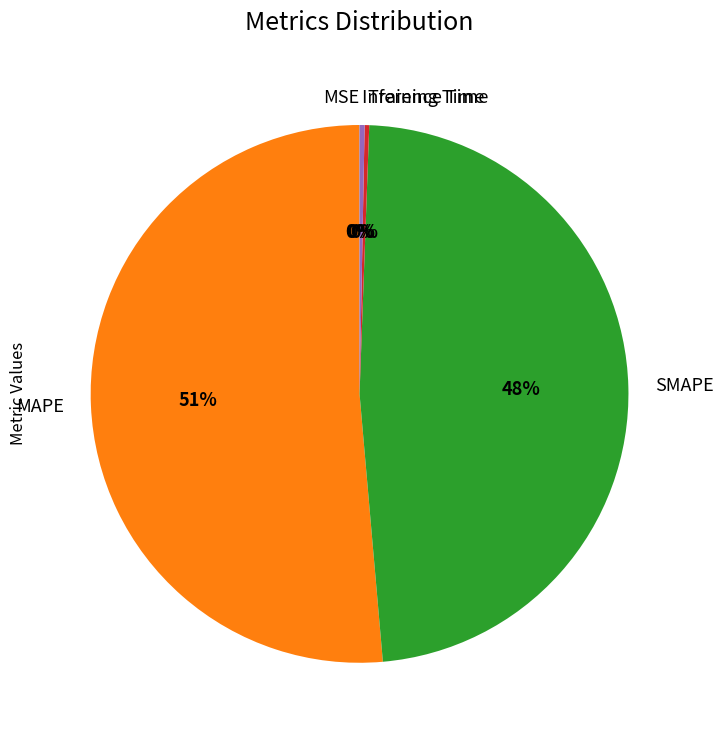

To the nearest percent, what is the average slice percentage?

20%